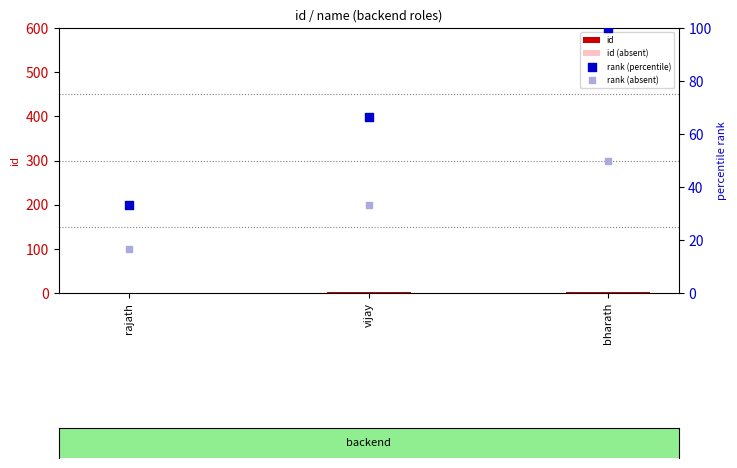

Which series has the largest Y range (max minus min)?

rank (percentile)